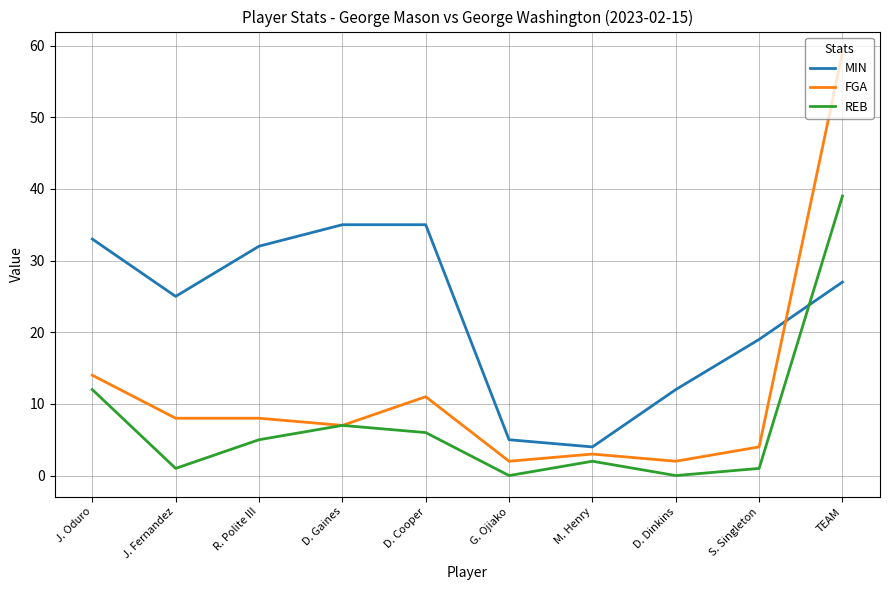

How many times do REB and MIN cross each other?

1